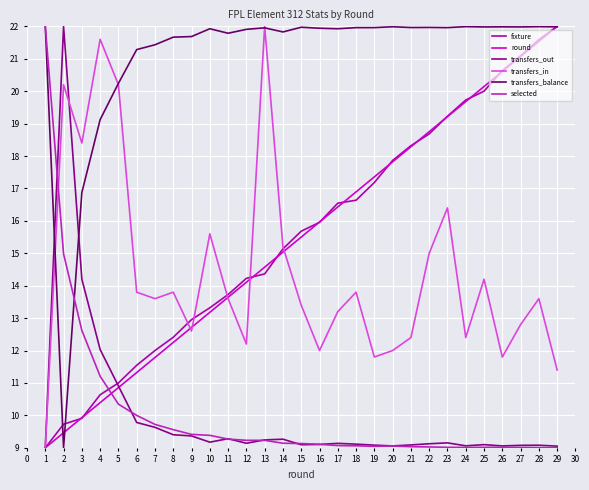

True or false: transfers_balance has a value of 8.4 at 19.

False